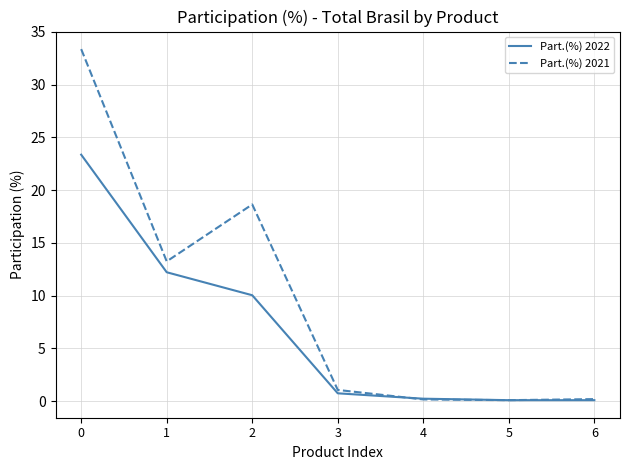

Between 3 and 5, which series saw the biggest shift?

Part.(%) 2021